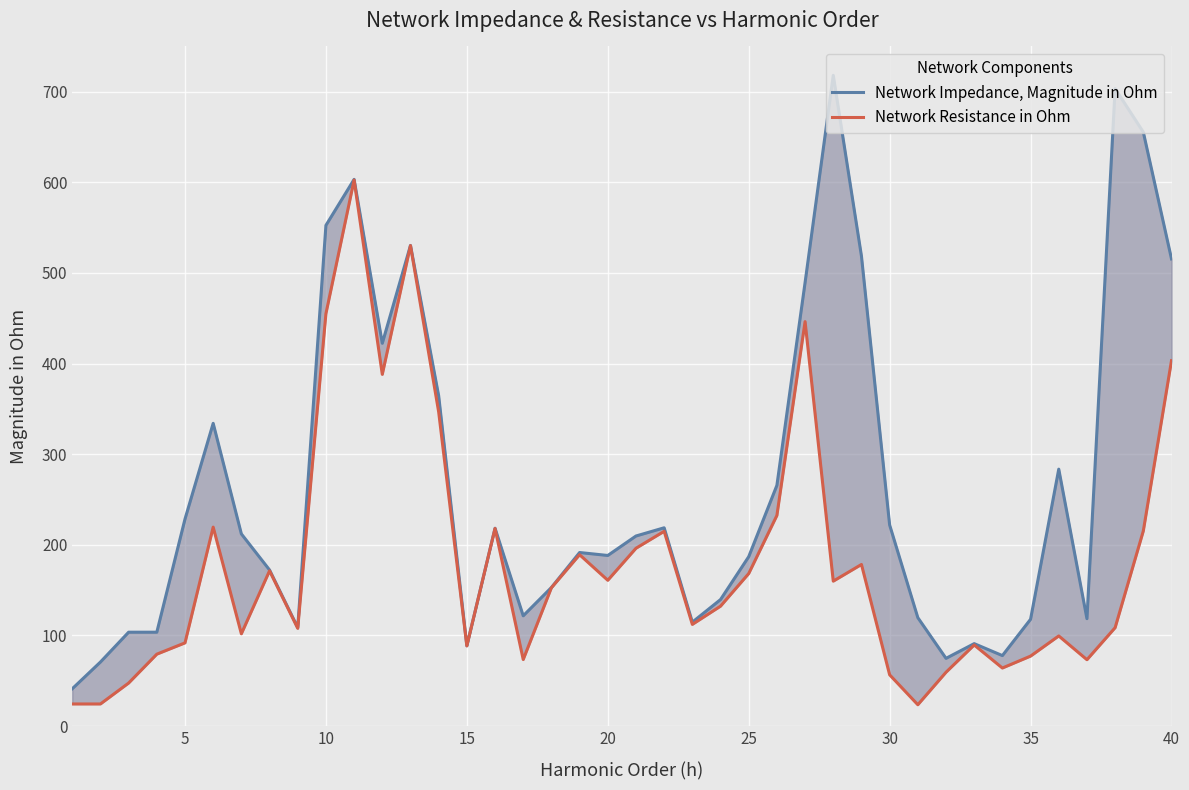

What is the difference between the second highest and minimum values in the Network Resistance in Ohm series?

506.7